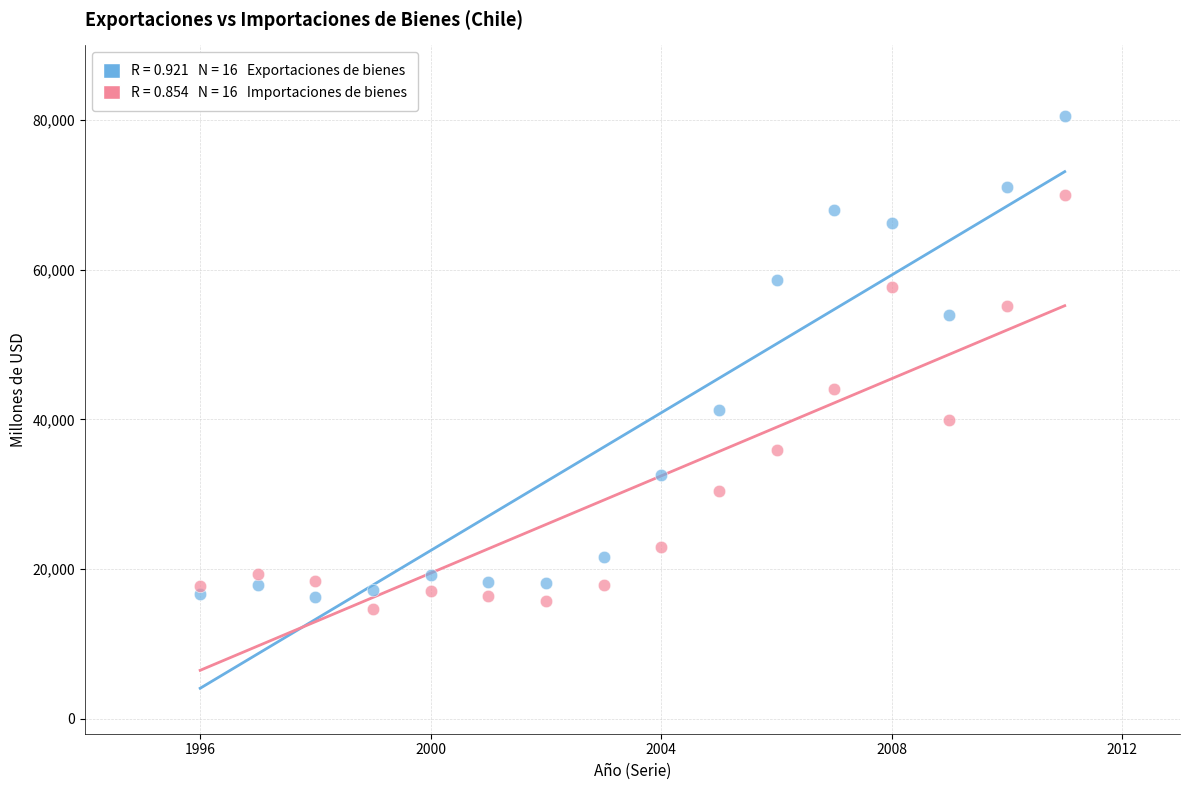

Across all series, what Y value is closest to 47660?

44031